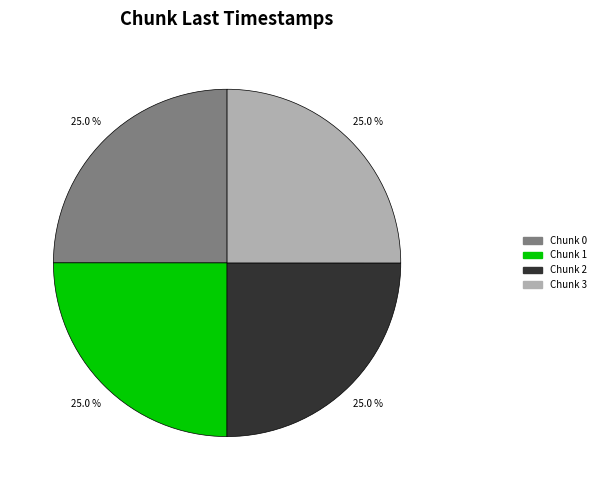

What is the total percentage of Chunk 2 and Chunk 0?

50.0%